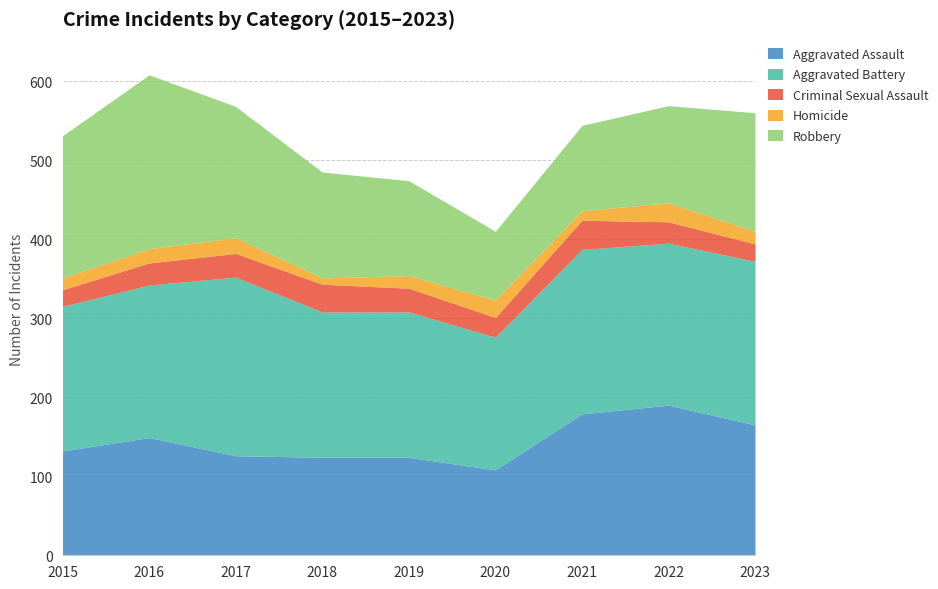

What is the difference between the Robbery values at 2021 and 2020?

21